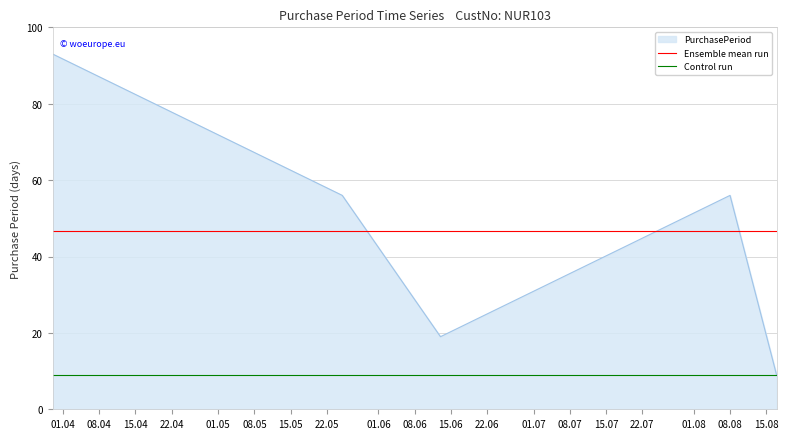

What is the label of the 1st point from the left?

01.04